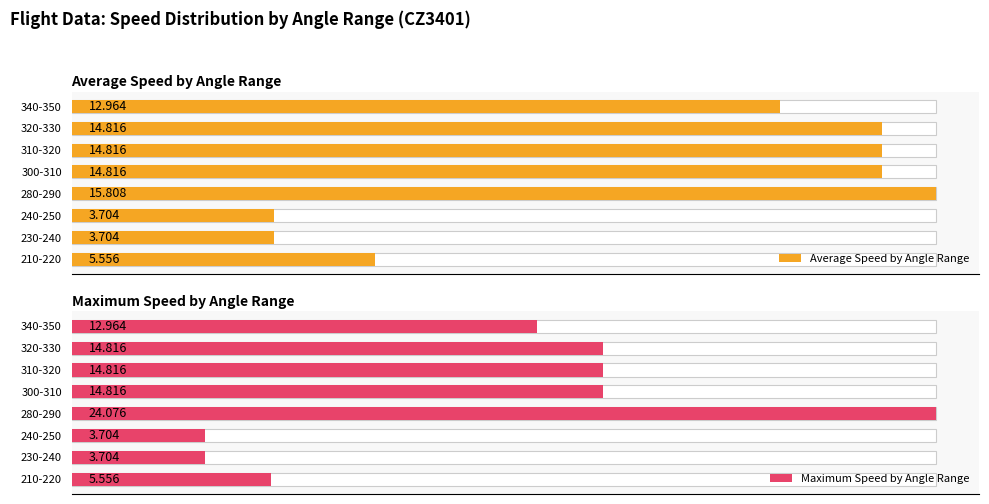

Which series changed the most between 230-240 and 310-320?

Average Speed by Angle Range